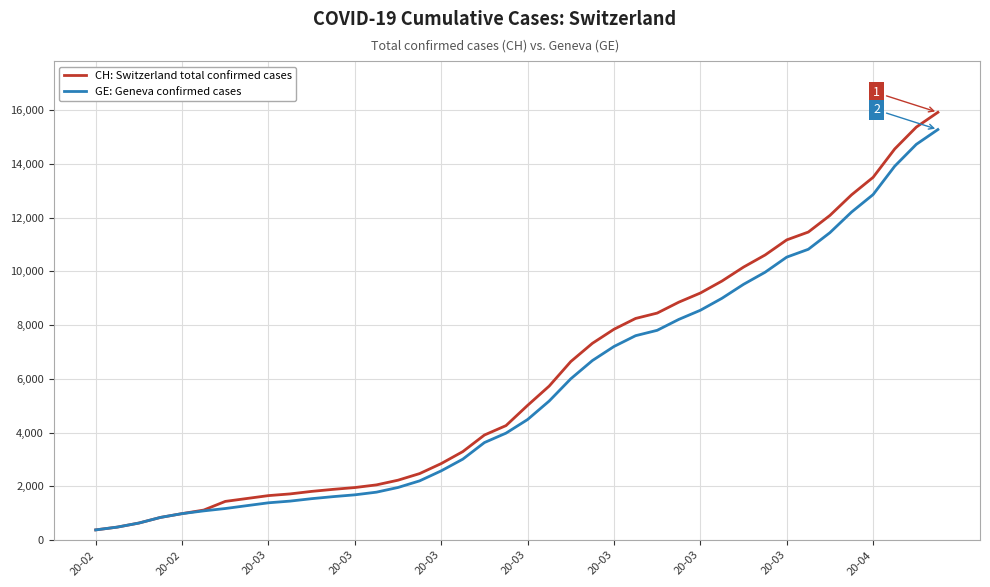

Does the chart have visible grid lines?

Yes